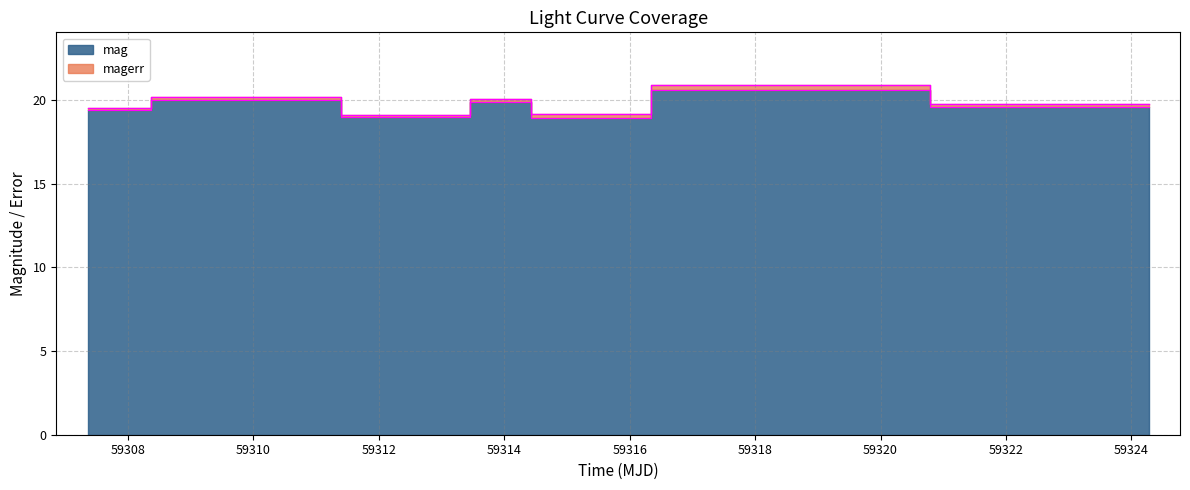

Reading right to left, what are all the values shown in this chart?

59324.27375000017=19.6	59317.29039350012=20.6	59315.375393500086=18.9	59313.46320600016=19.9	59313.43531250022=19.0	59309.373645800166=20.0	59307.35822919989=19.4